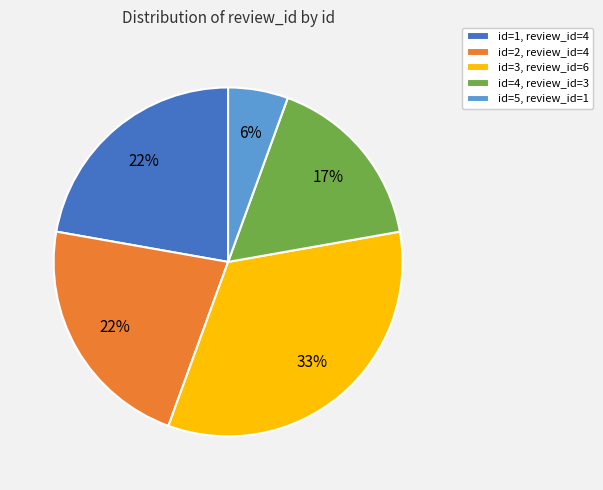

Is id=3, review_id=6 the majority of the pie?

No